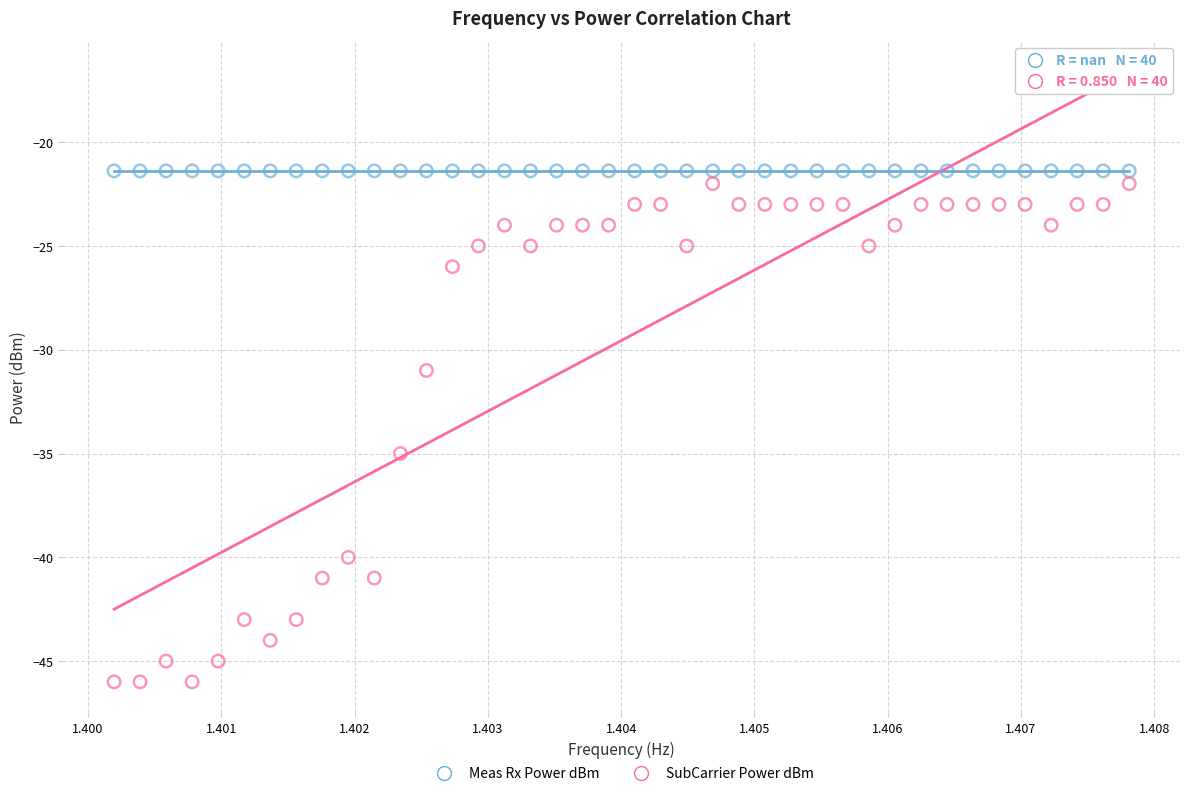

Which series reaches the minimum Y coordinate?

SubCarrier Power dBm